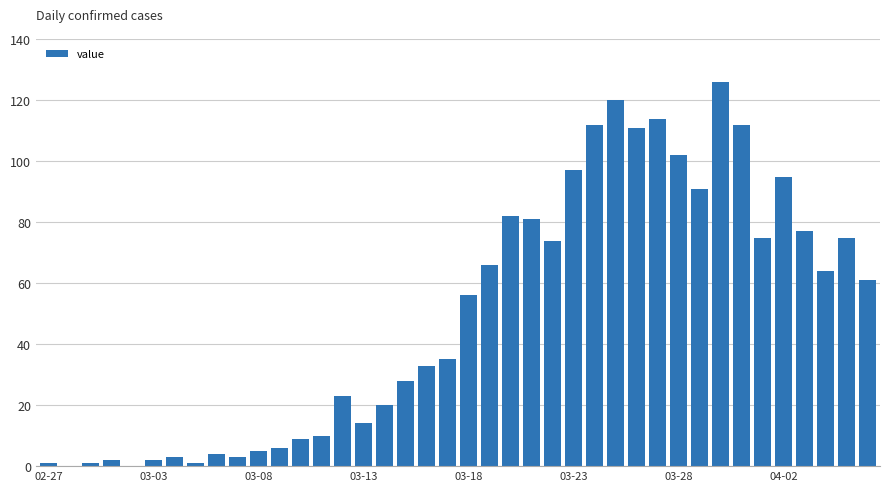

What is the sum of all values?

1991